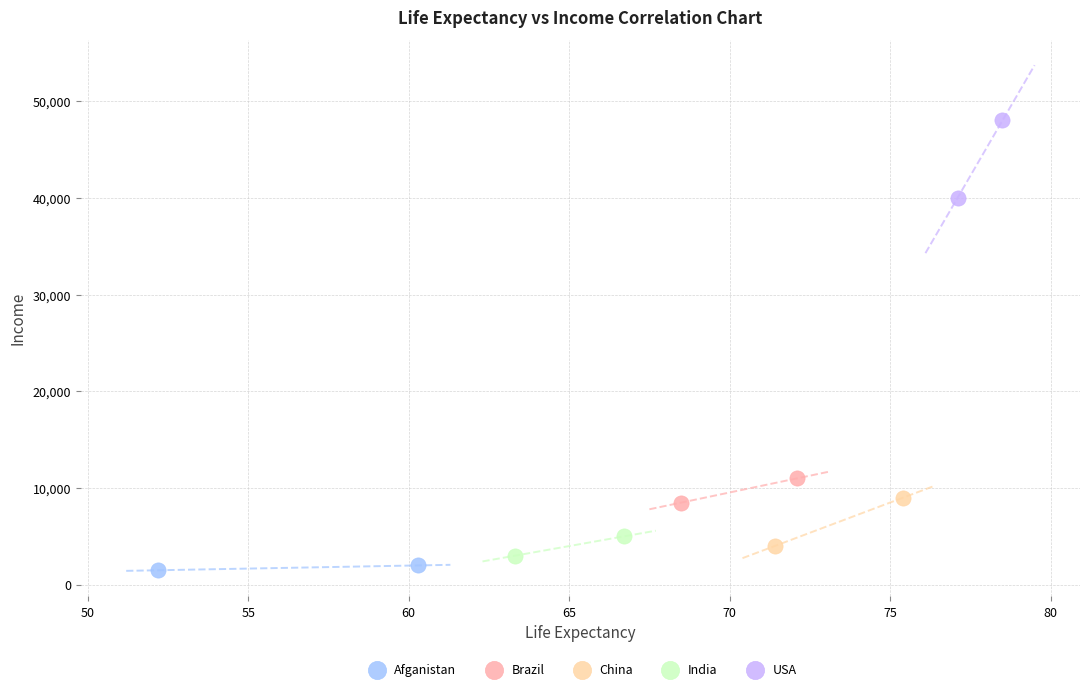

Which series reaches the maximum Y coordinate?

USA